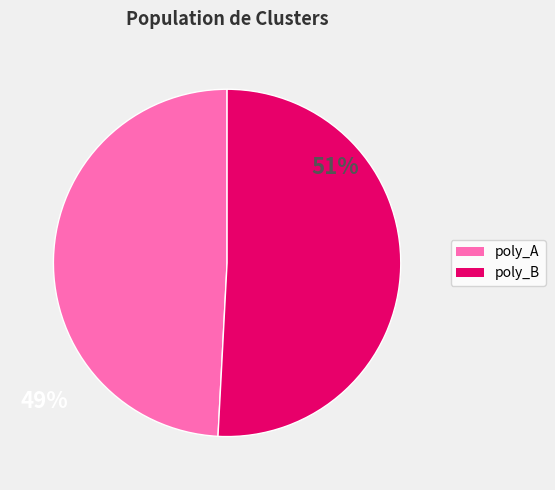

Rank the categories by value from lowest to highest.

poly_A, poly_B